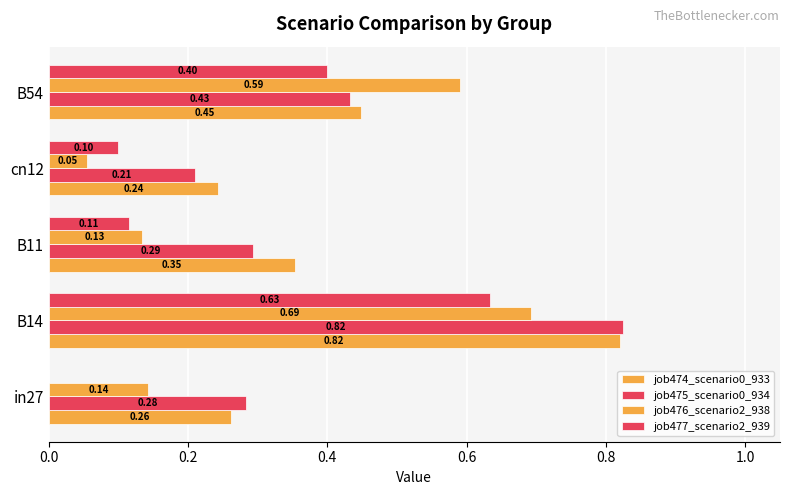

Count the number of data series in this chart.

4